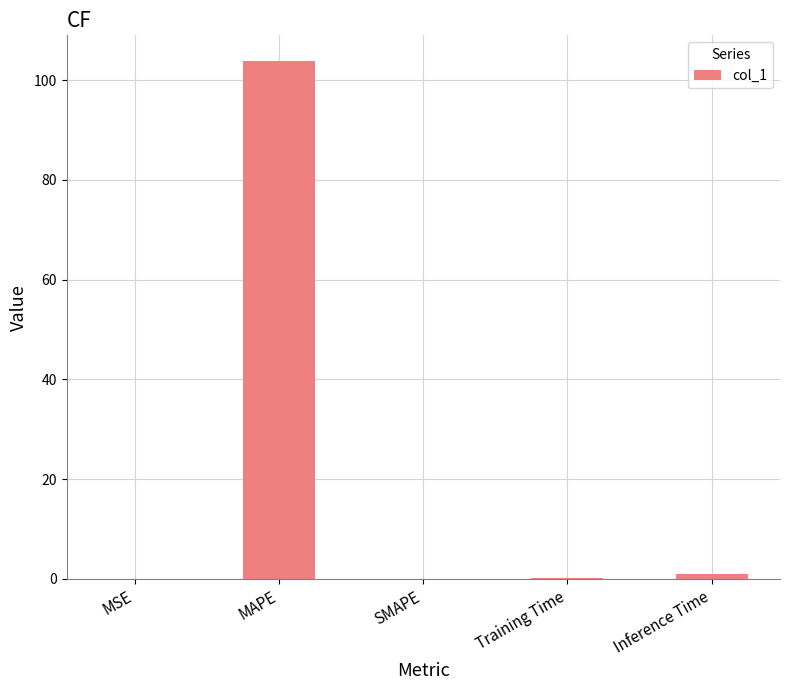

Which category has the highest value across all series?

MAPE